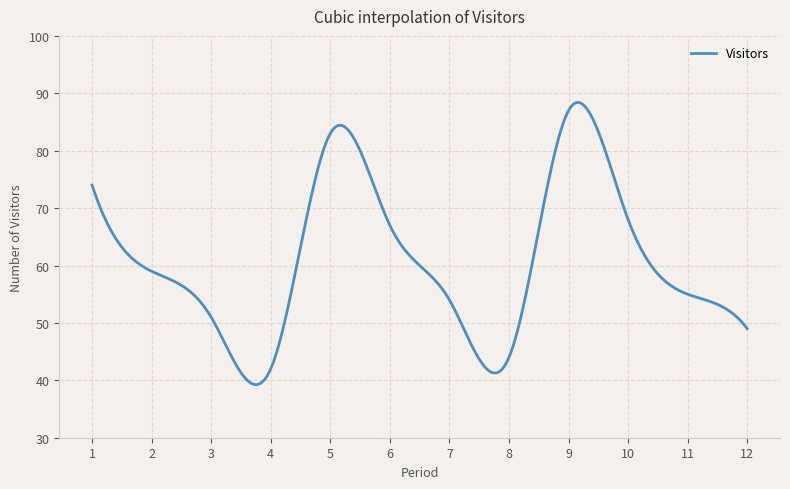

What is the difference between the maximum and minimum values?

49.2